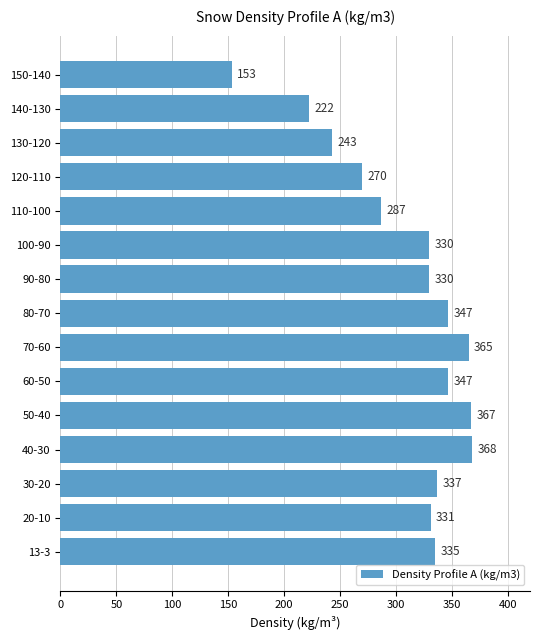

What is the greatest value displayed?

368